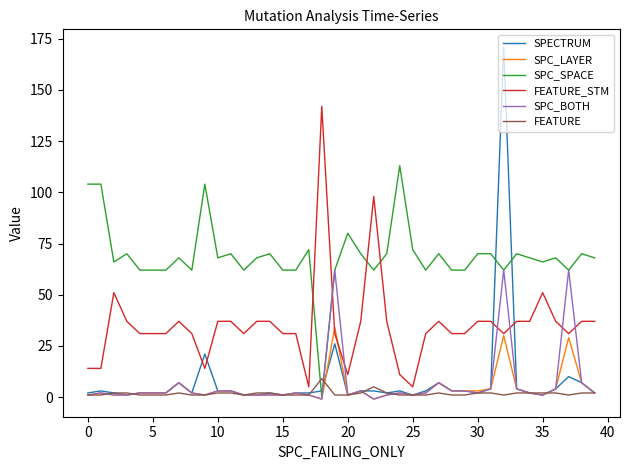

What is the greatest value displayed?

171